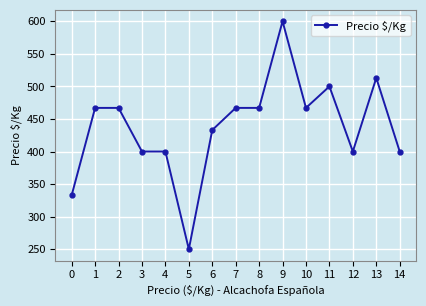

Does the chart have visible grid lines?

Yes